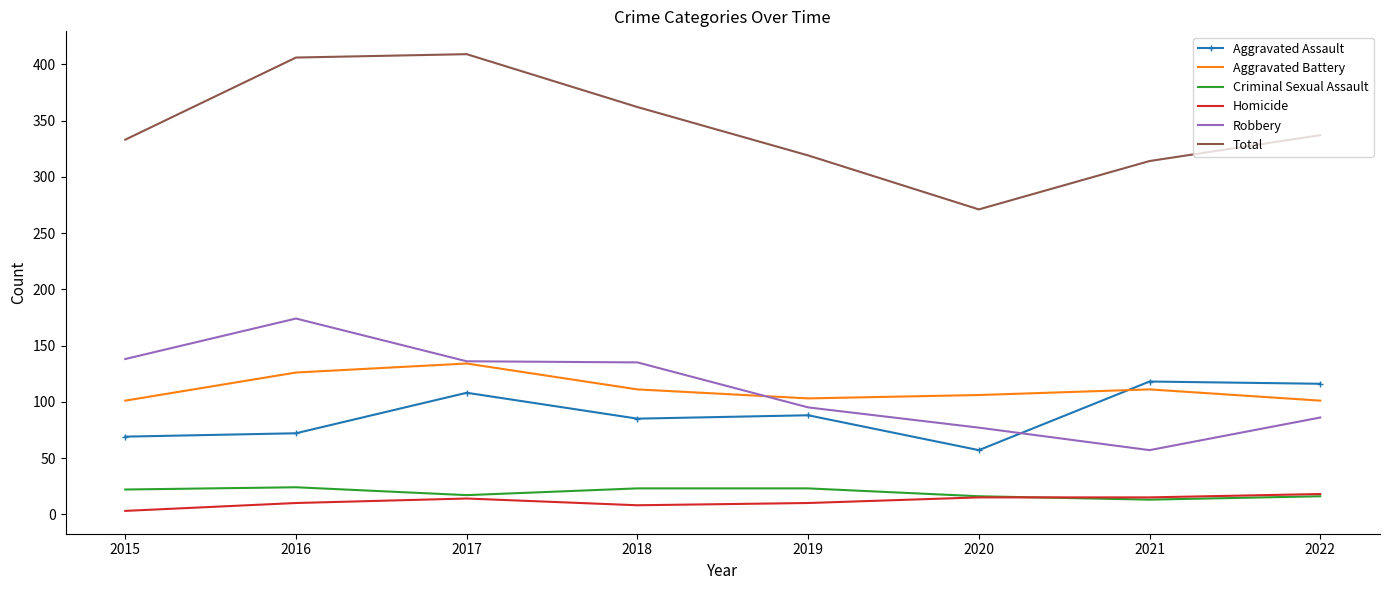

True or false: Homicide has a value of 15 at 2020.

True